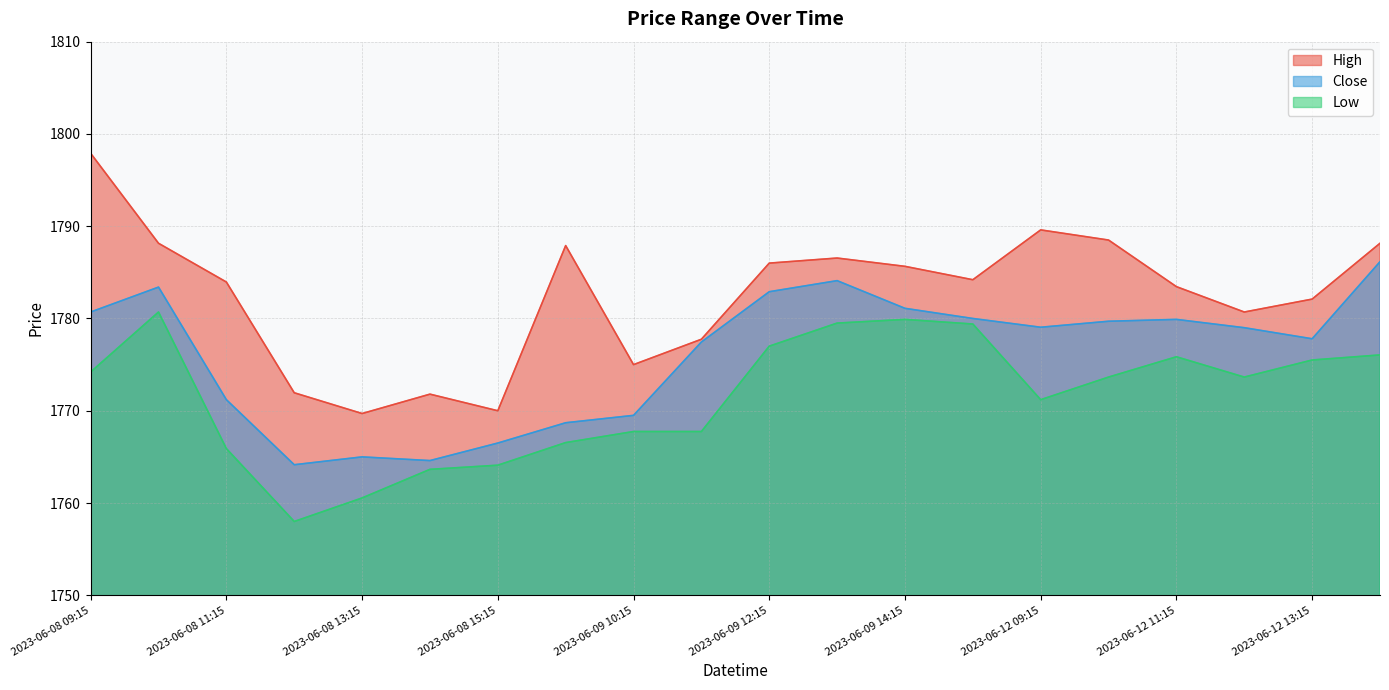

What is the spread (max minus min) of values at 2023-06-09 14:15?

5.8